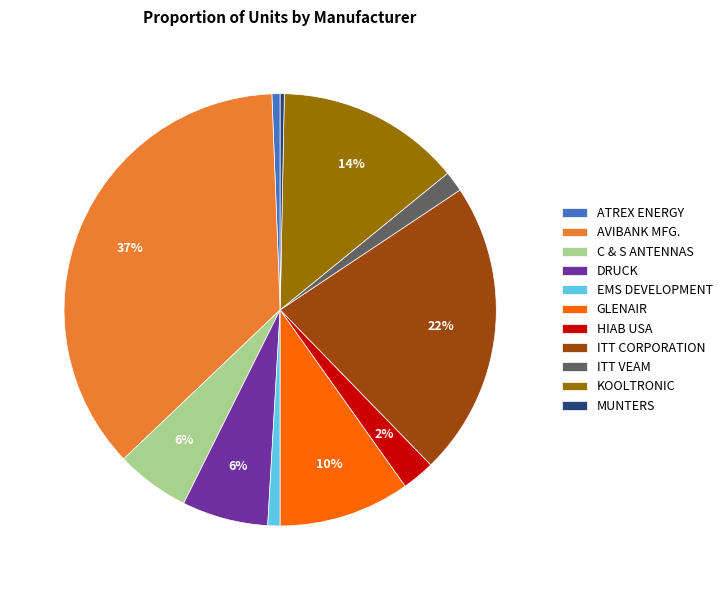

Which slice is the largest?

AVIBANK MFG.